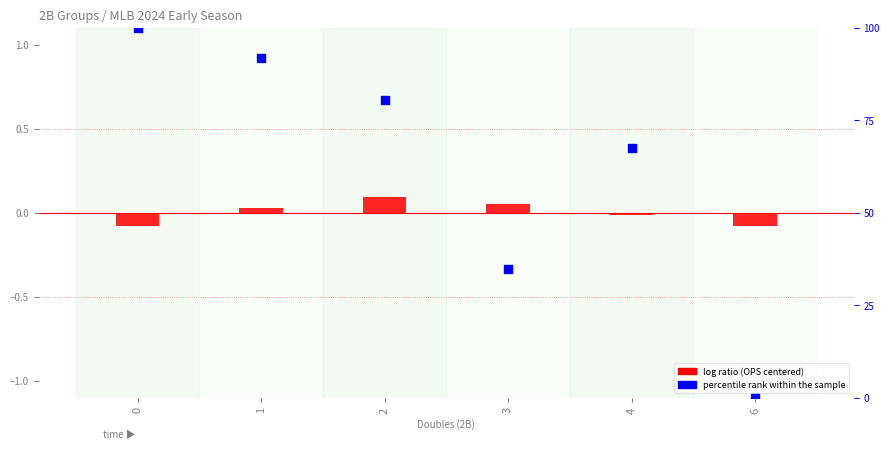

Is the value of percentile rank within the sample at 4 greater than the value of log ratio (OPS centered) at 4?

Yes